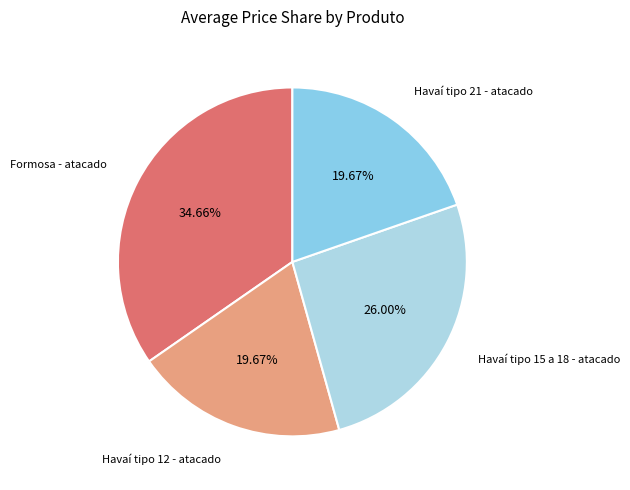

To the nearest percent, what is the difference between the largest and smallest slice percentages?

15%